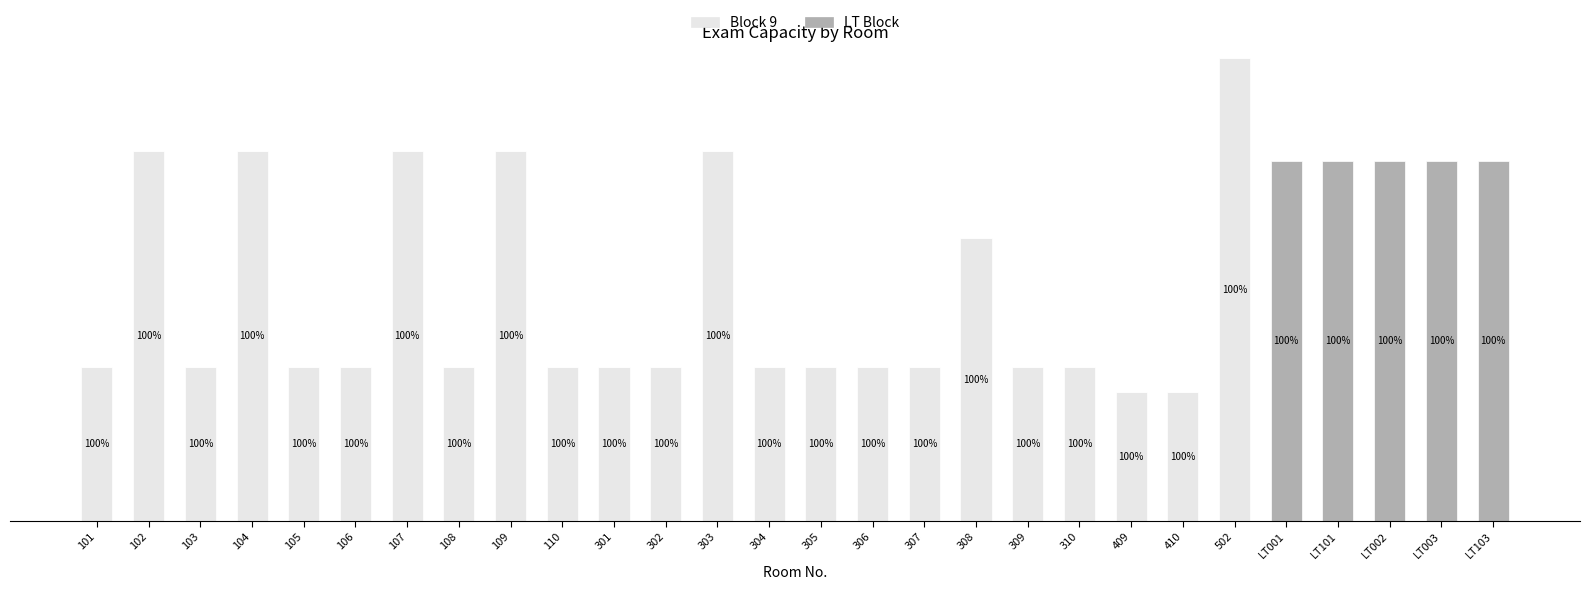

What is the label of the 4th bar from the left?

104